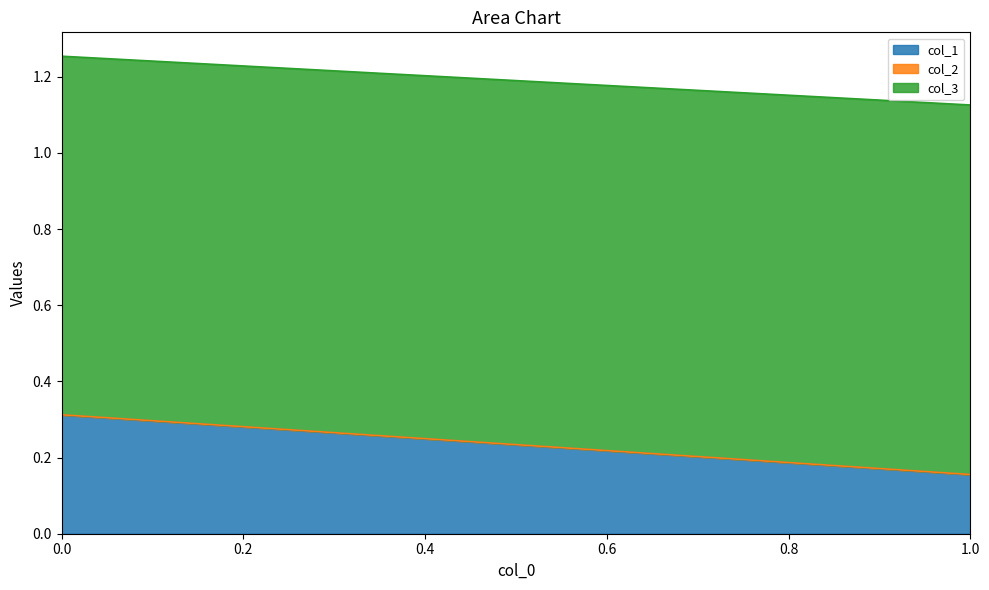

At which label is col_1 closest to 0?

1